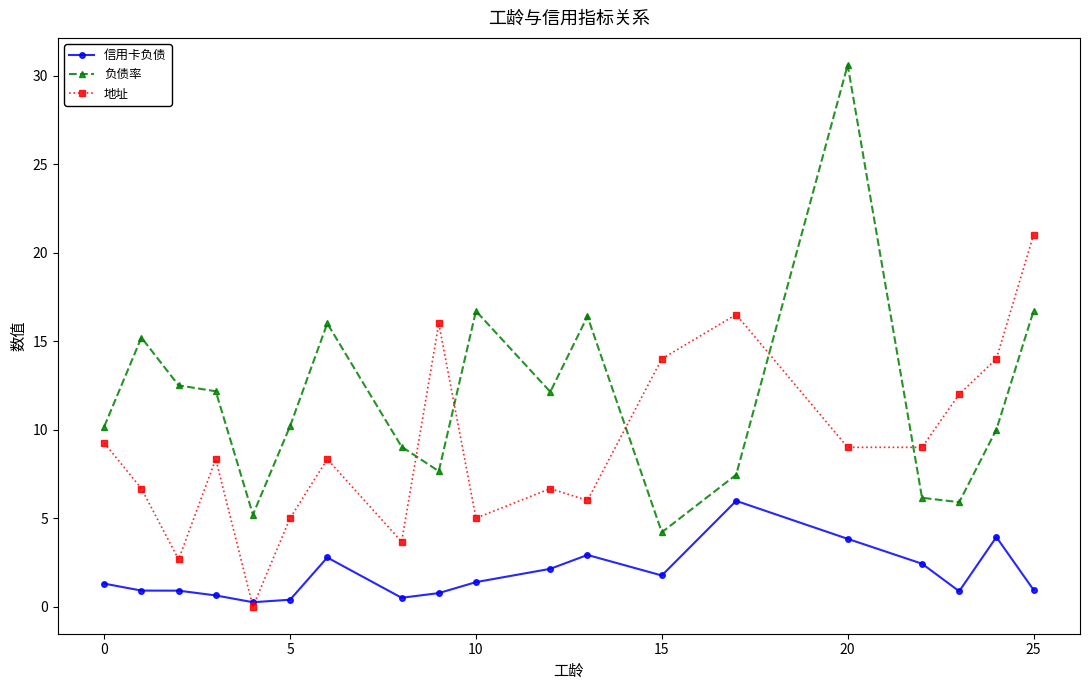

True or false: 信用卡负债 and 负债率 cross at least once.

False